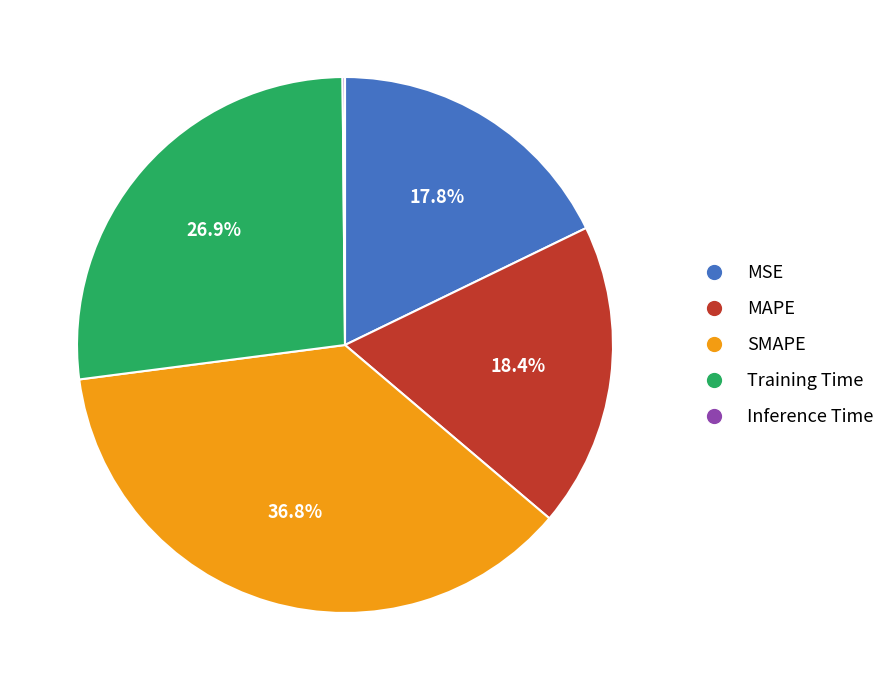

To the nearest percent, what is the difference between the largest and smallest slice percentages?

37%